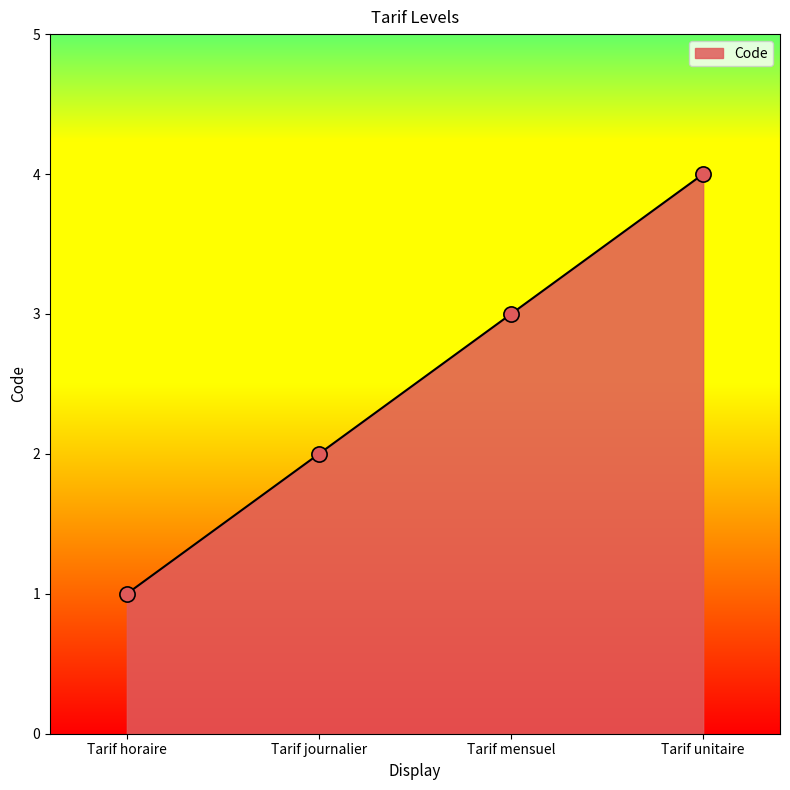

Between Tarif horaire and Tarif mensuel, which is larger?

Tarif mensuel